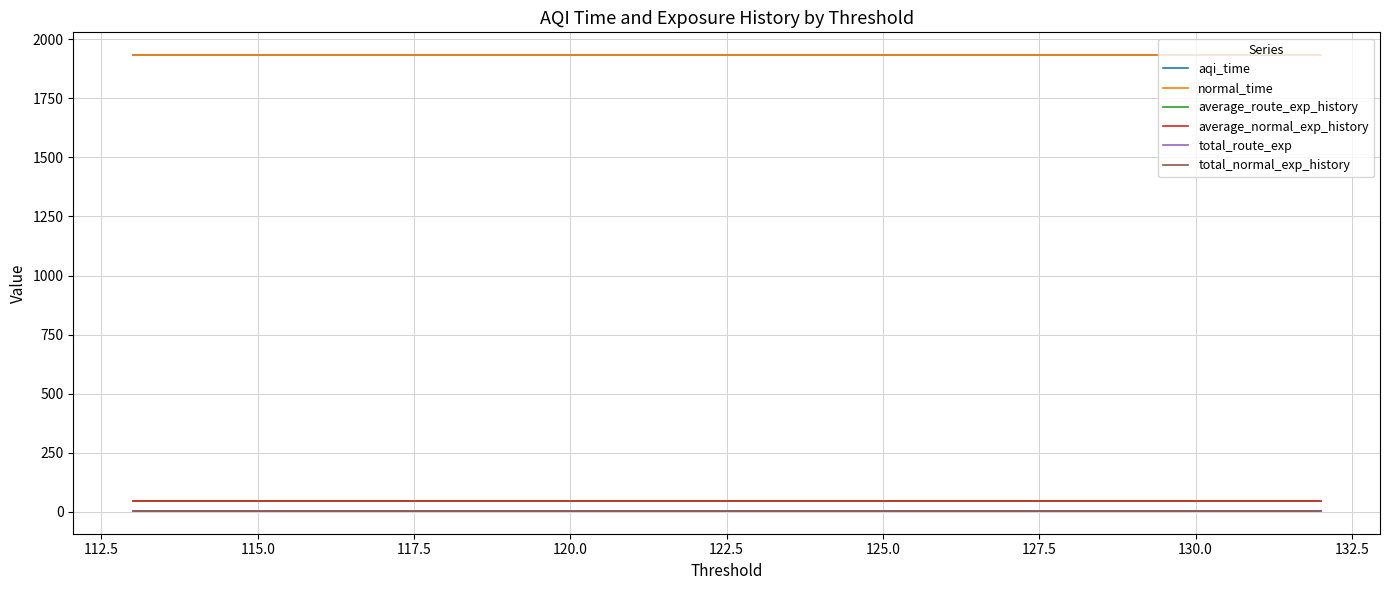

Count the number of categories in the chart.

20